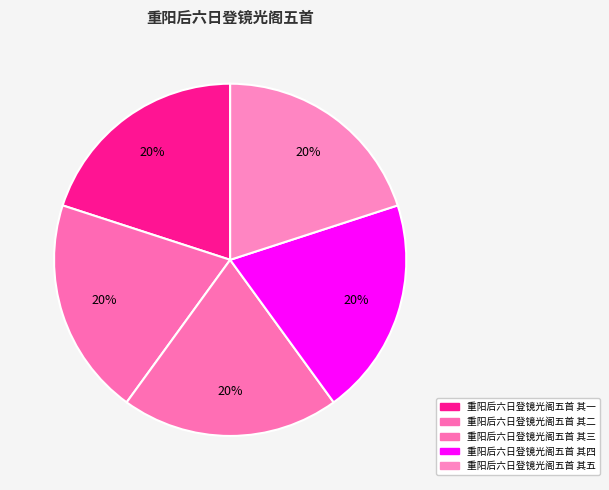

Which category has the biggest portion of the pie?

重阳后六日登镜光阁五首 其五